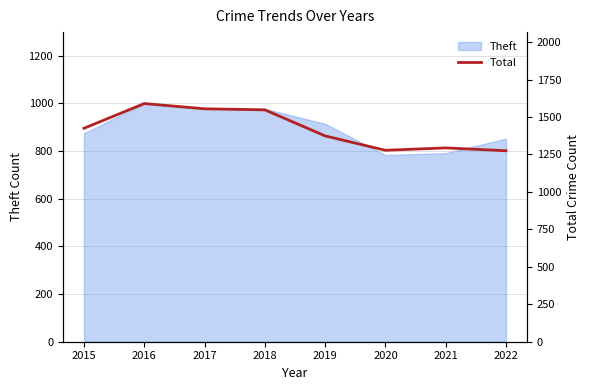

The value of Theft at 2016 is 999. True or false?

True